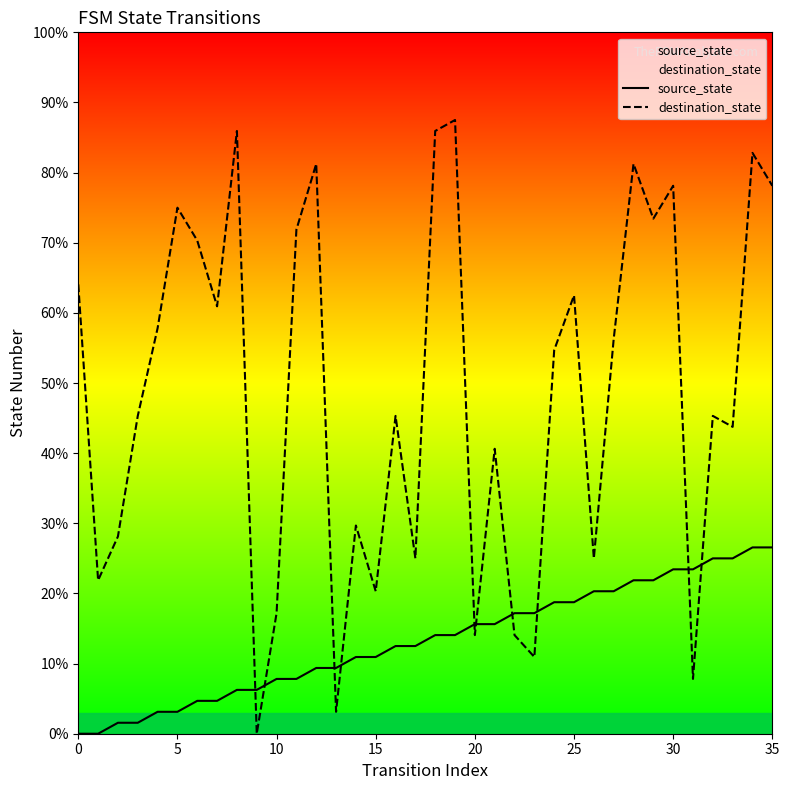

At which category is the sum across all series the highest?

34